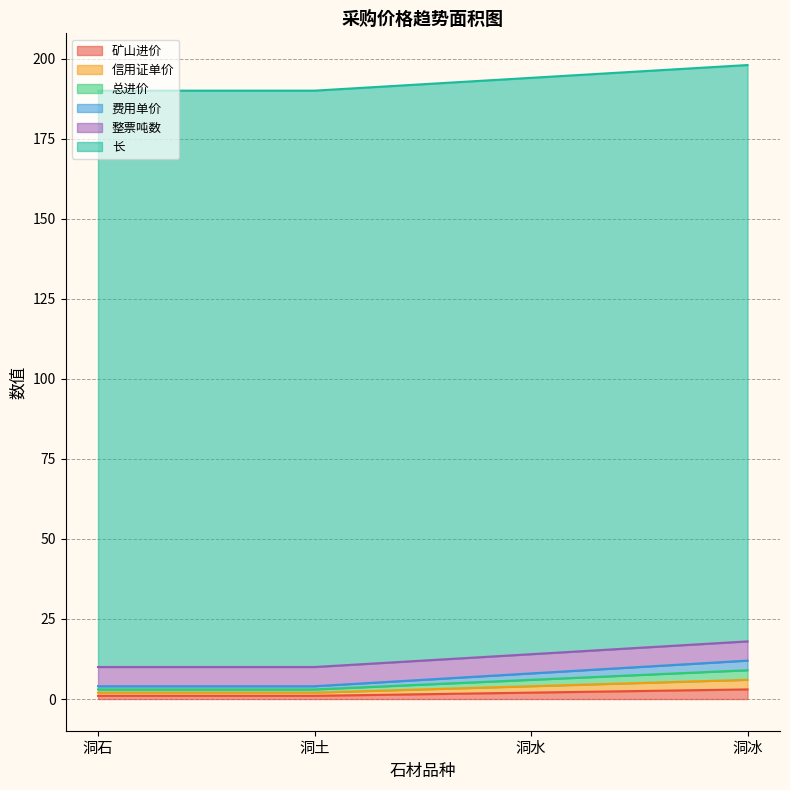

Does the chart display data point markers on the line(s)?

No